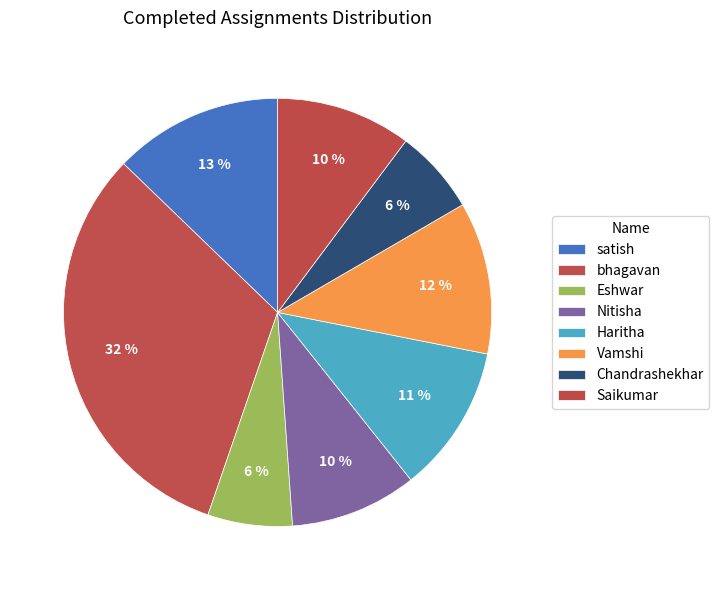

True or false: Haritha accounts for 11% of the total.

True